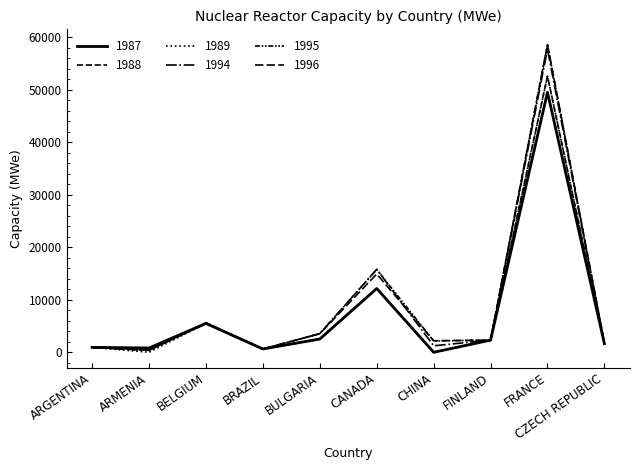

Rank the series by their maximum value, from highest to lowest.

1994, 1995, 1996, 1988, 1989, 1987